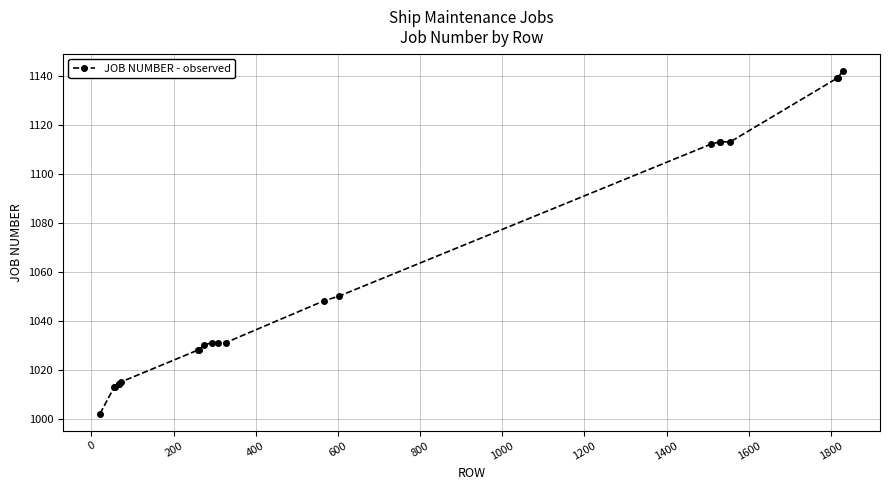

What is the value of the 7th point from the left?

1028